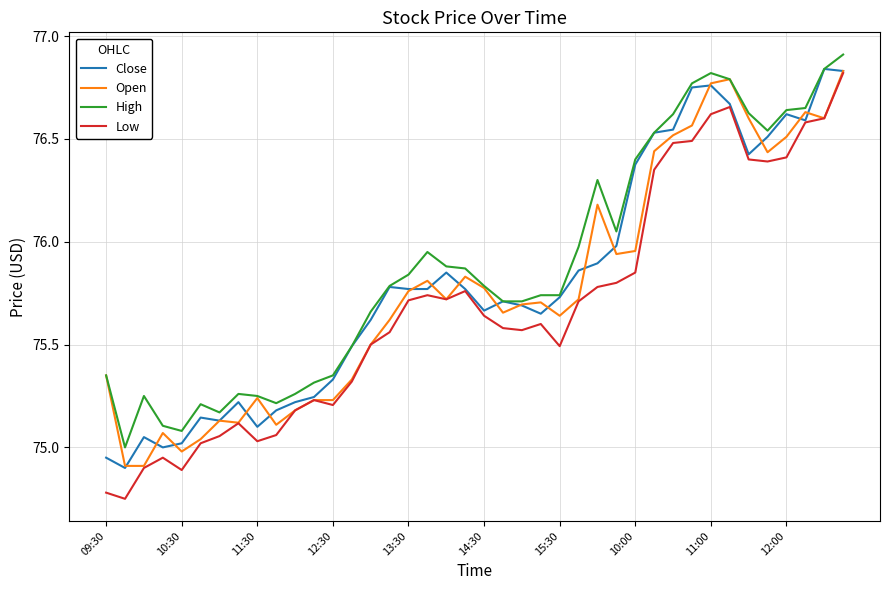

True or false: High and Low cross at least once.

False